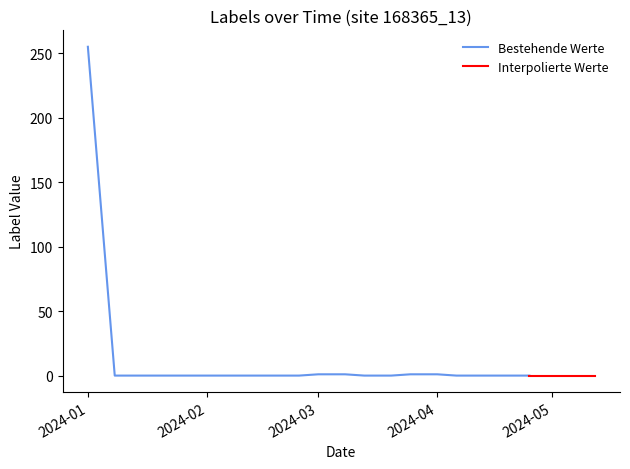

What is the greatest value displayed?

255